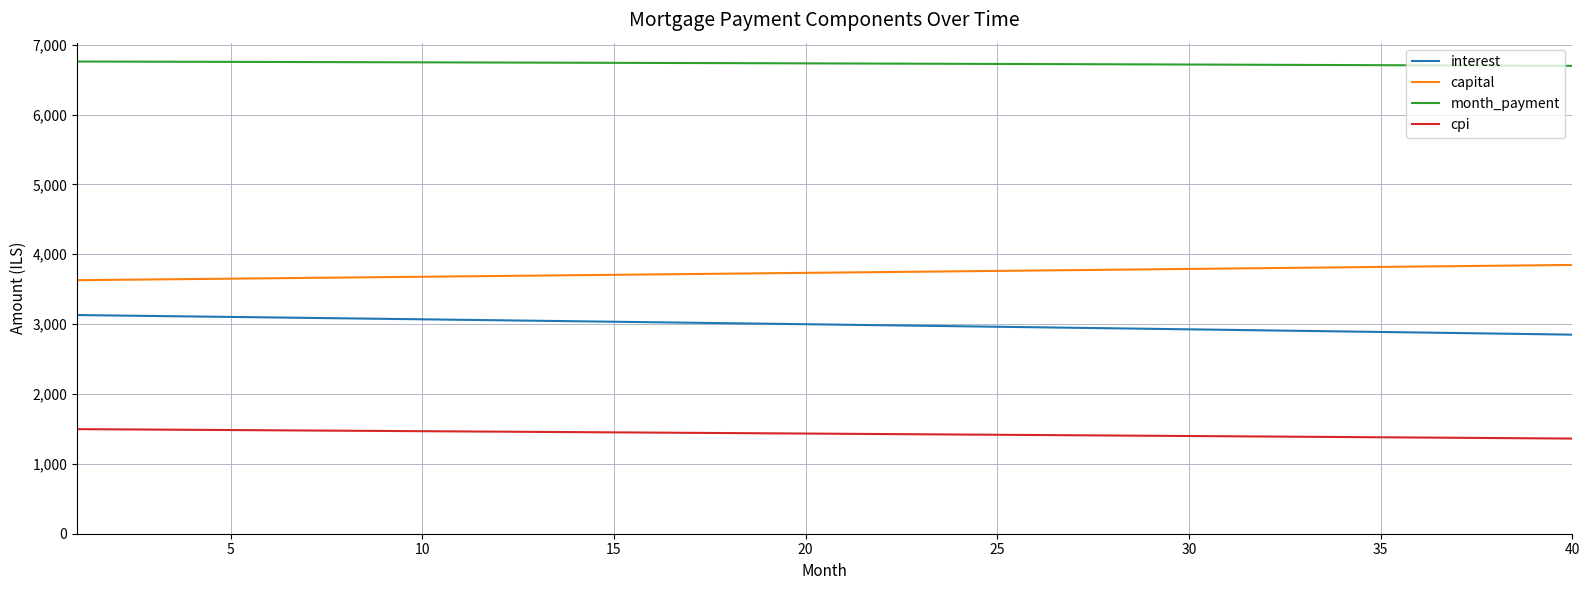

What is the difference between the maximum and minimum values in the interest series?

280.5